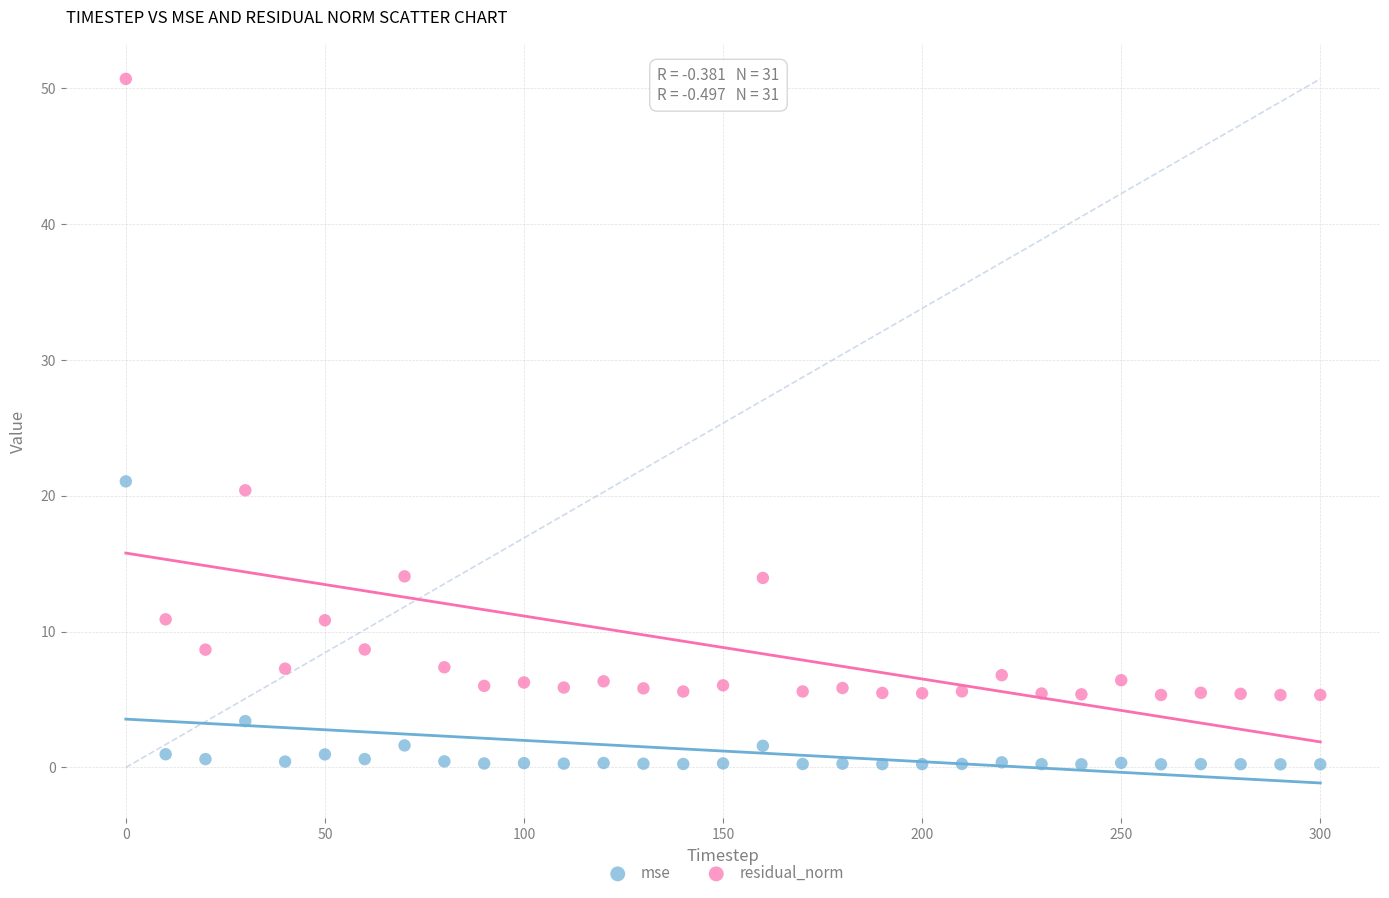

Across all data points, what is the range of Y values (max minus min)?

50.5